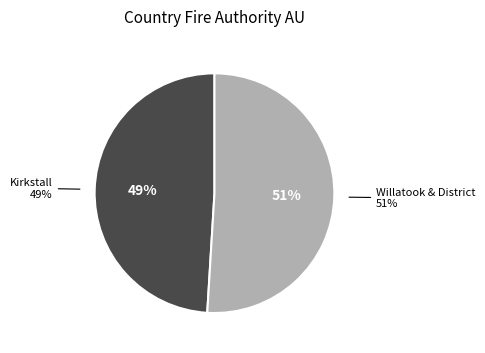

How many segments does this pie chart have?

2